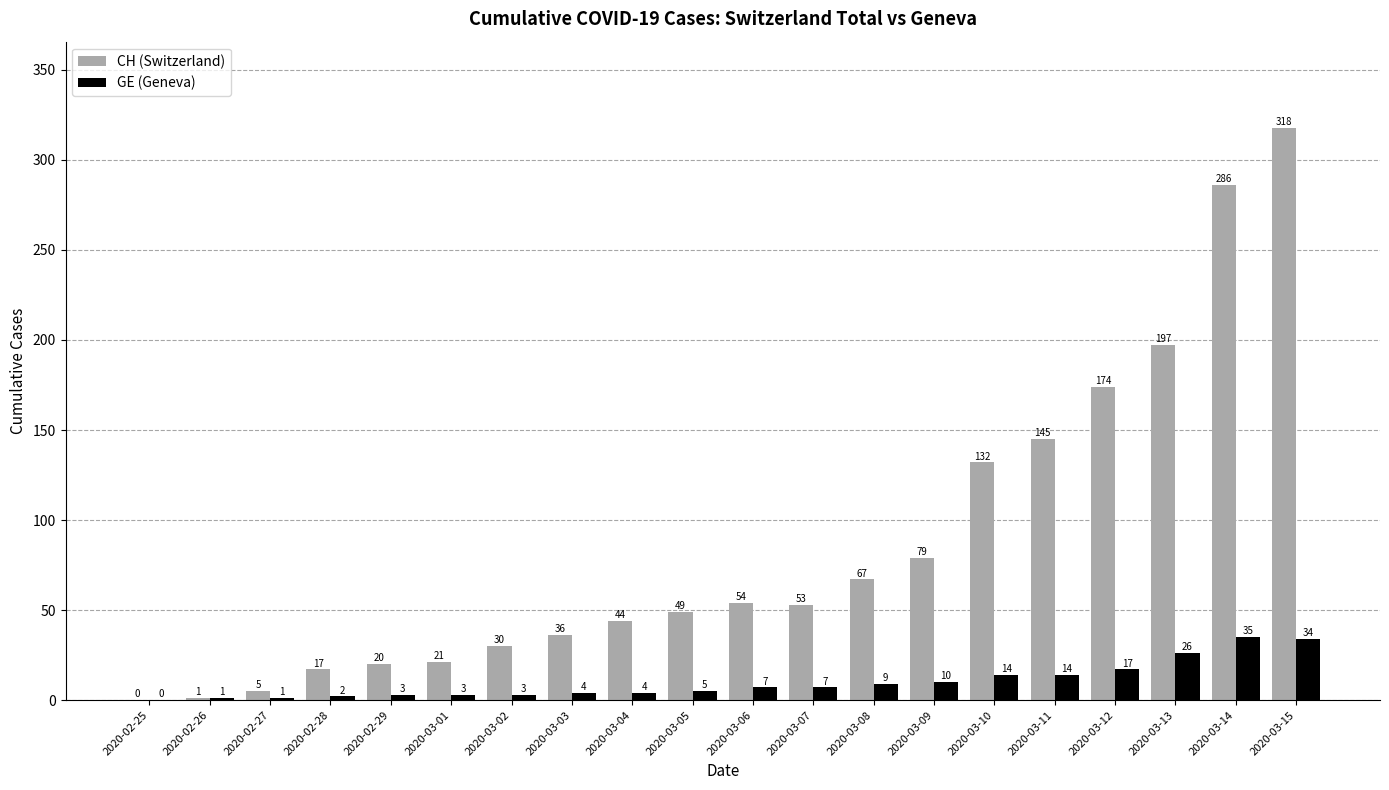

Which series has the largest total across all categories?

CH (Switzerland)